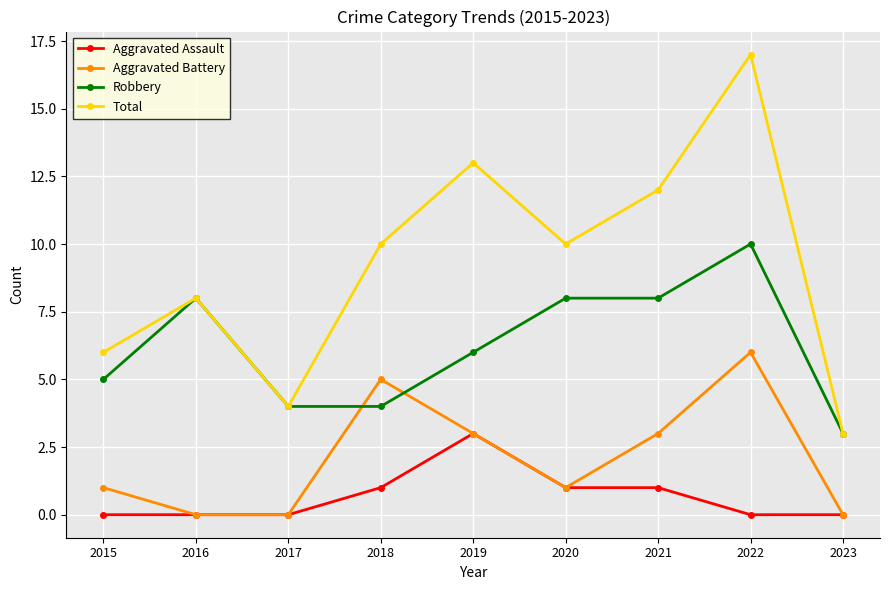

Is this an area chart (filled region under the line)?

No